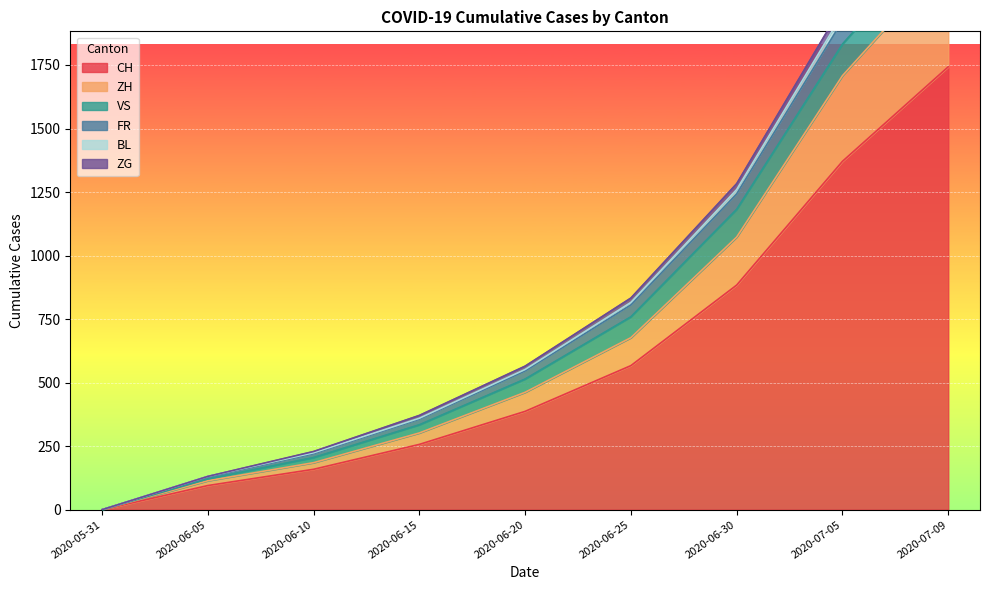

Which has a higher value, 2020-06-30 or 2020-06-20?

2020-06-30